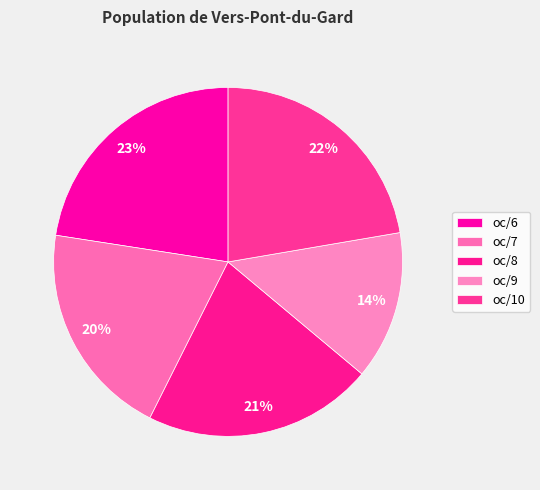

Rank the categories by value from highest to lowest.

oc/6, oc/10, oc/8, oc/7, oc/9